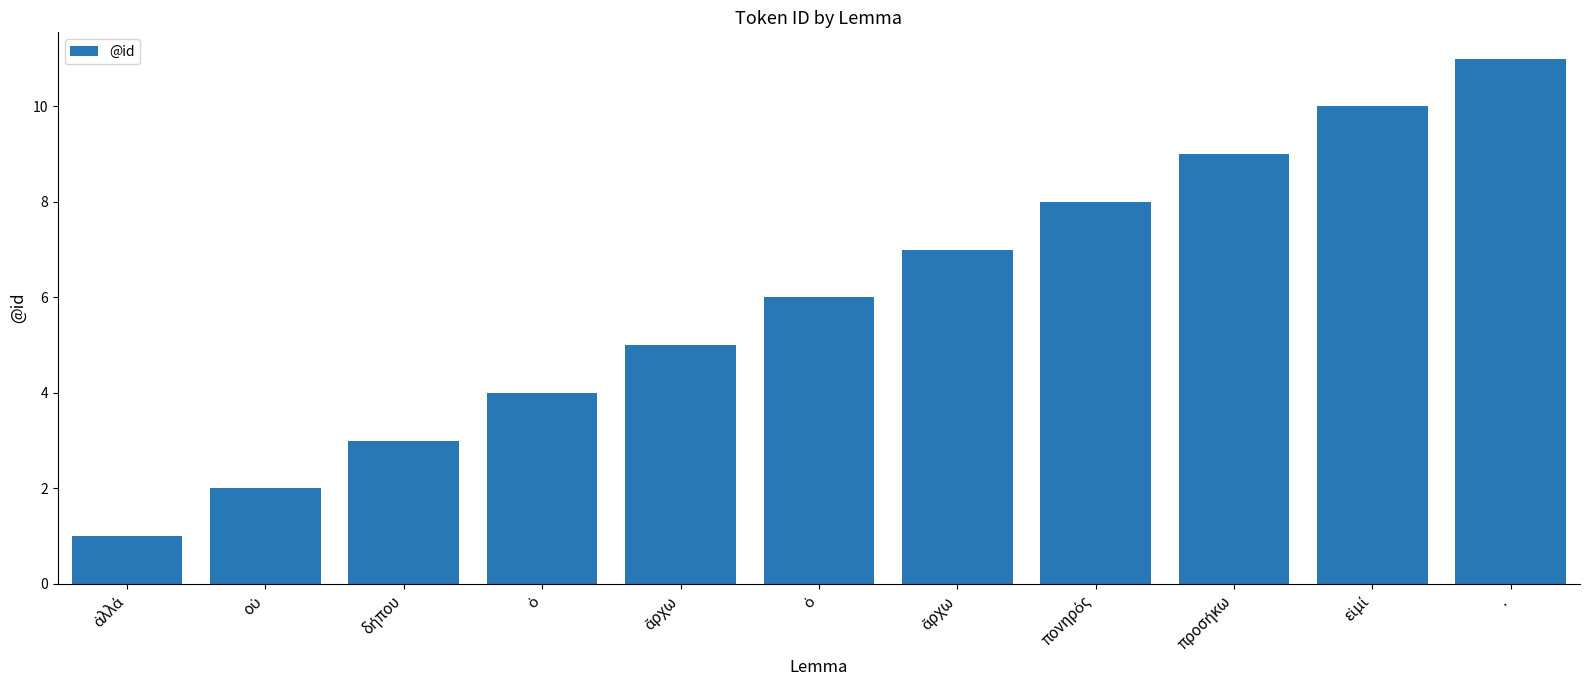

Reading left to right, list all the values displayed in this chart.

1	2	3	4	5	6	7	8	9	10	11